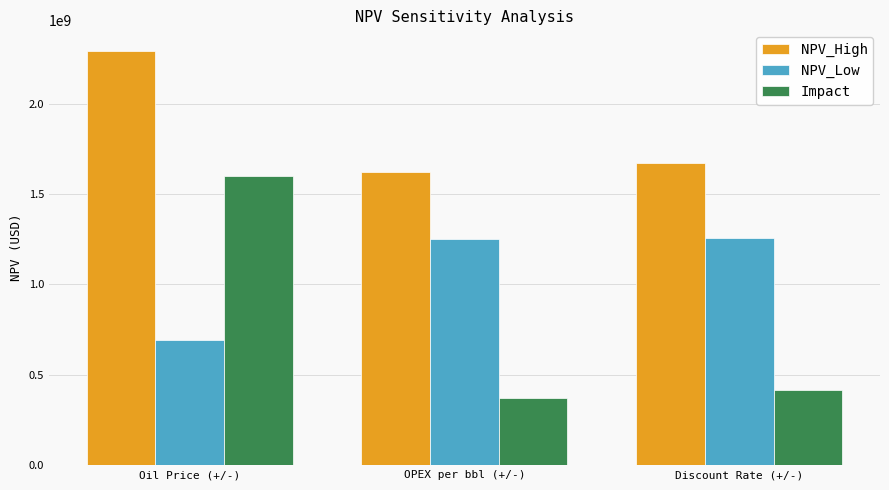

What position from the left is Oil Price (+/-)?

1